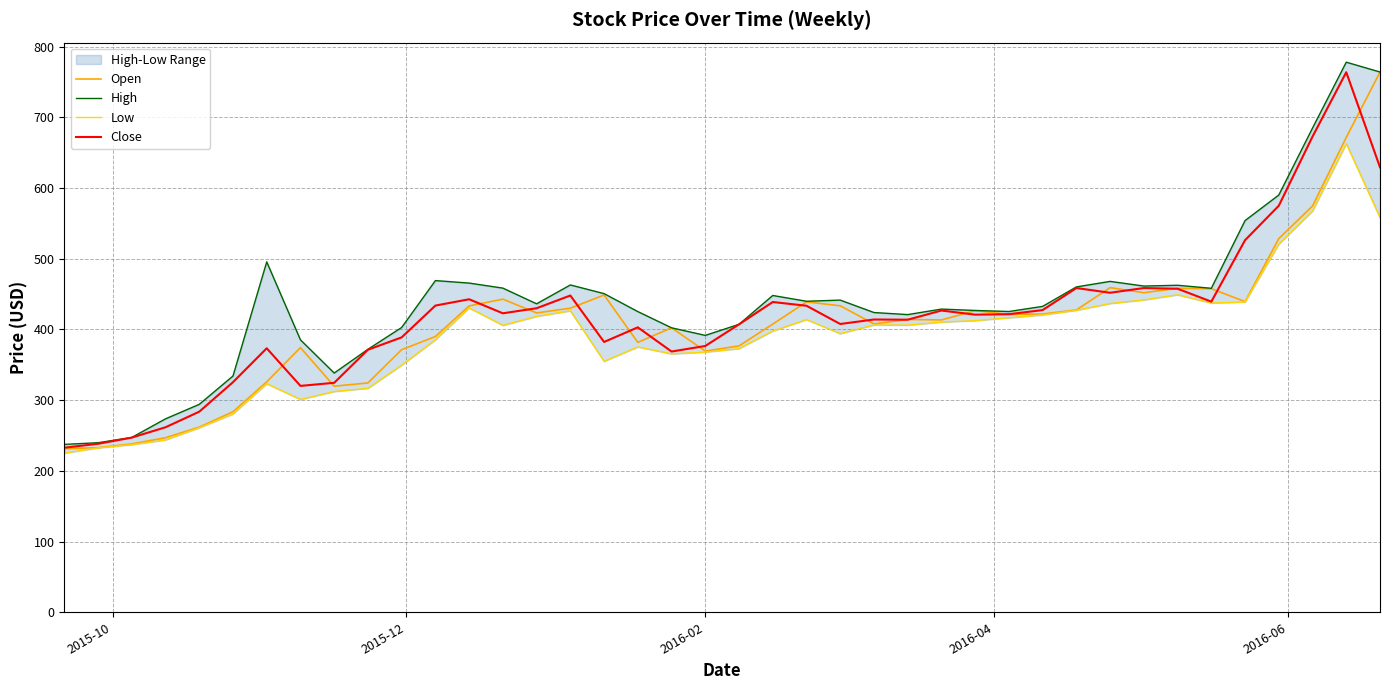

What is the maximum value for Close?

763.8